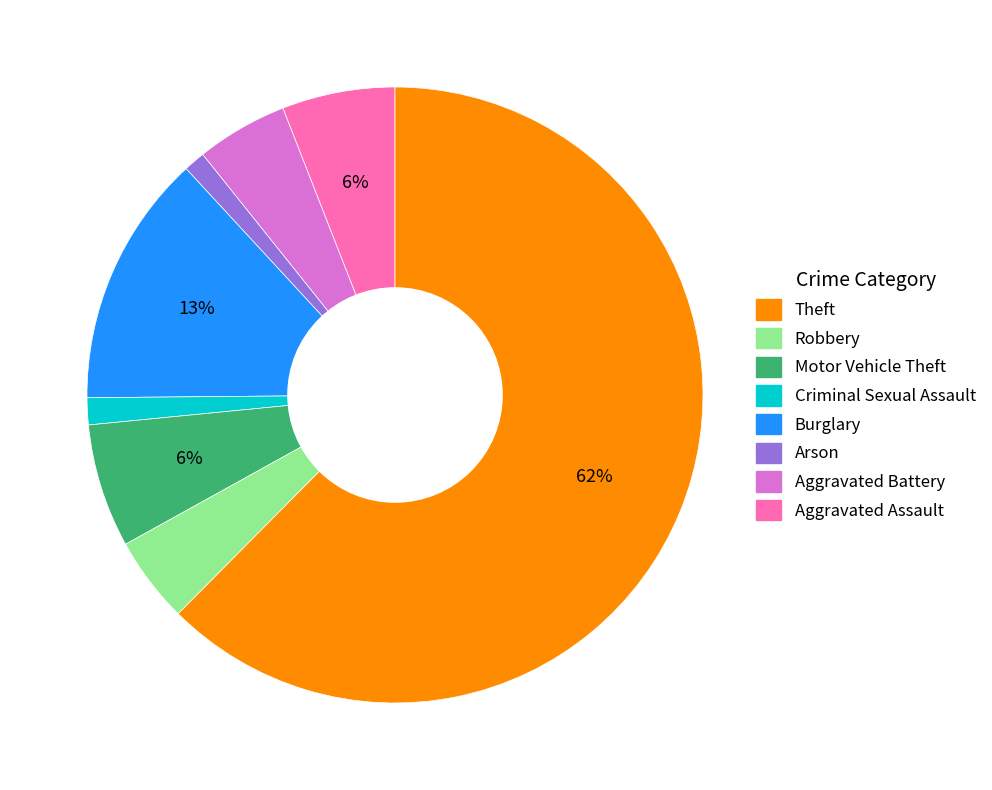

Is there any slice that represents more than half of the pie?

Yes